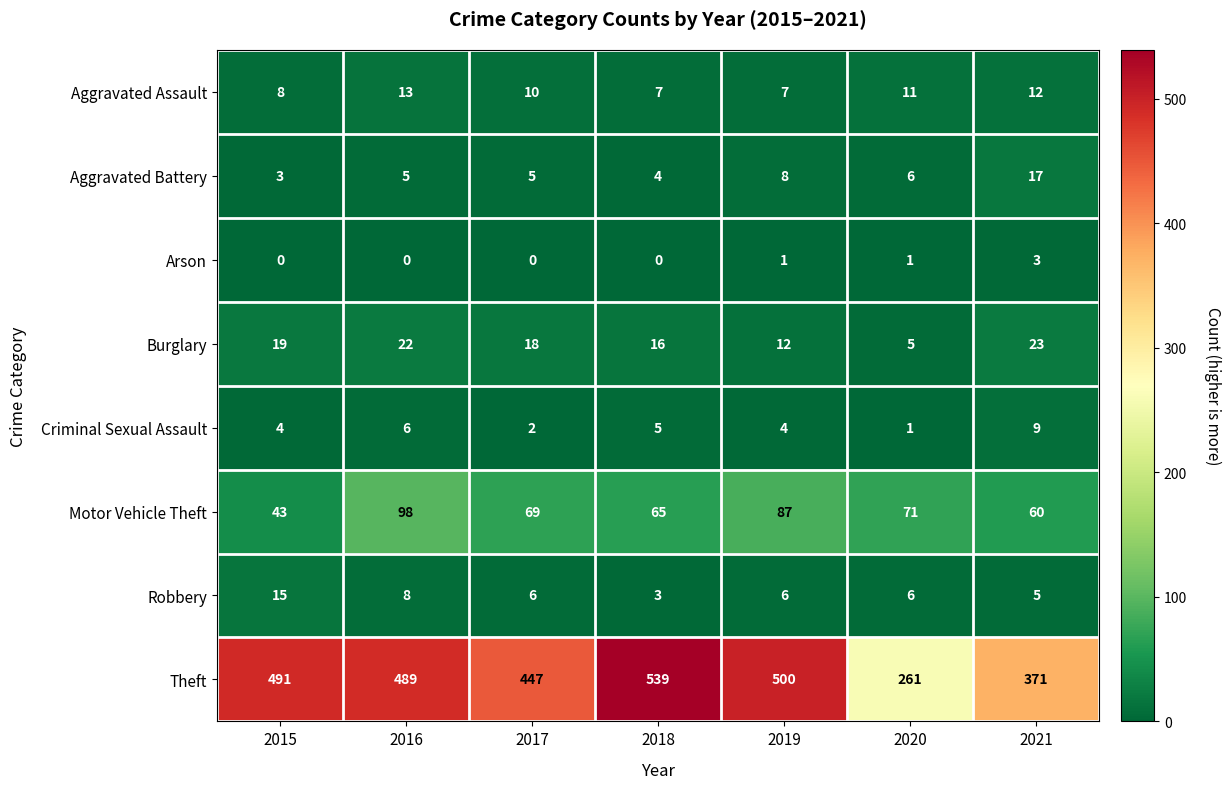

Which category has the highest value in the Criminal Sexual Assault series?

2021